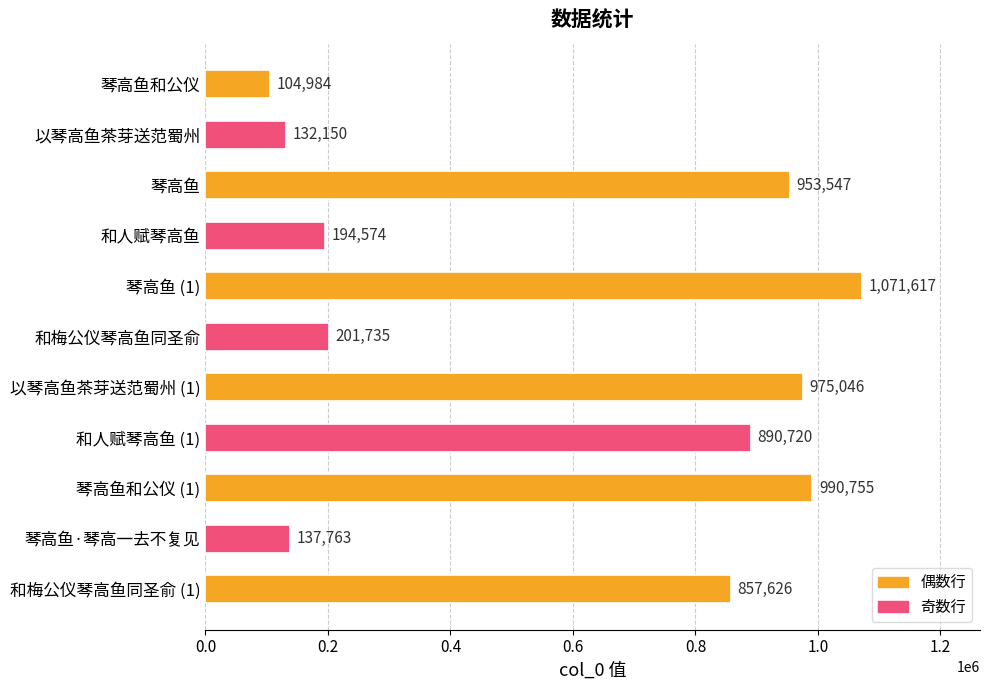

Does the chart contain any negative values?

No